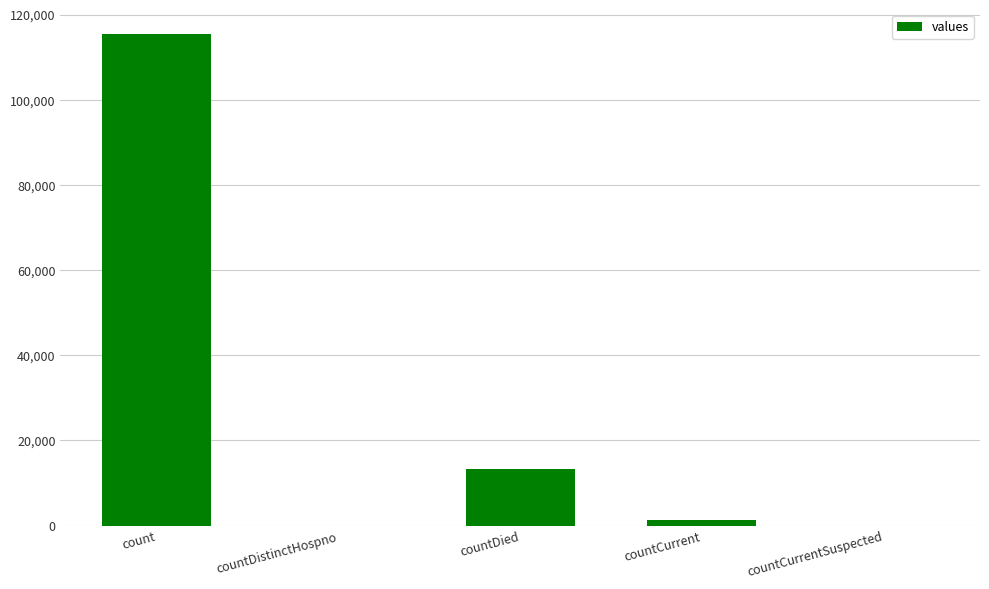

What is the greatest value displayed?

115379